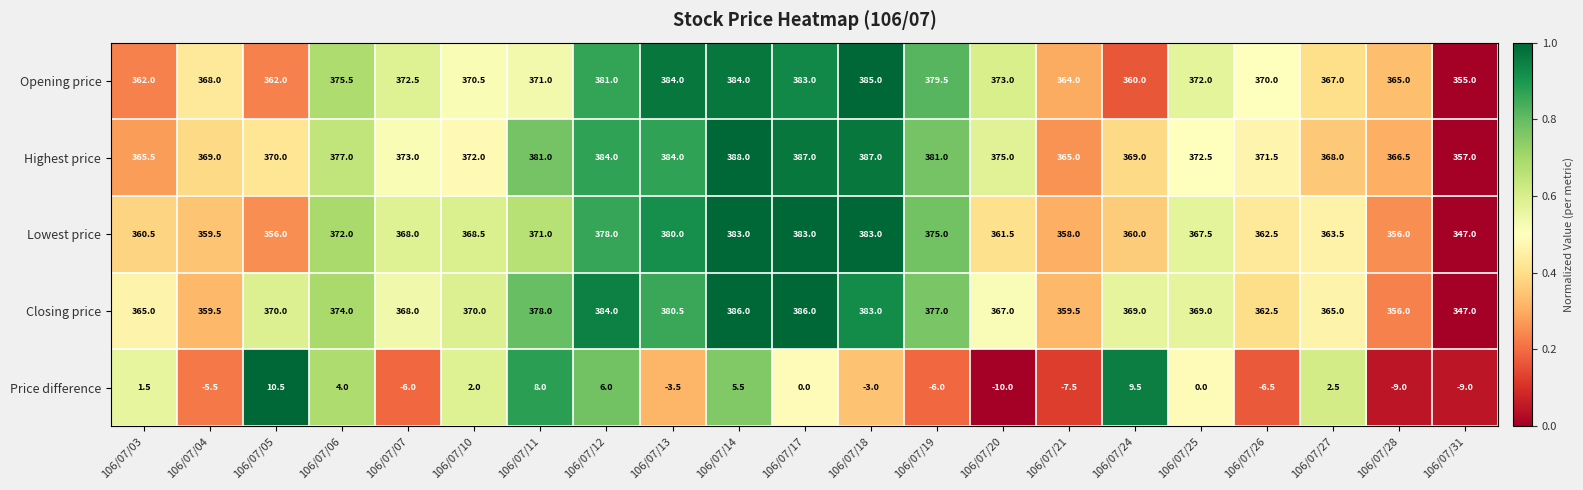

Which label corresponds to the largest value in the chart?

106/07/14